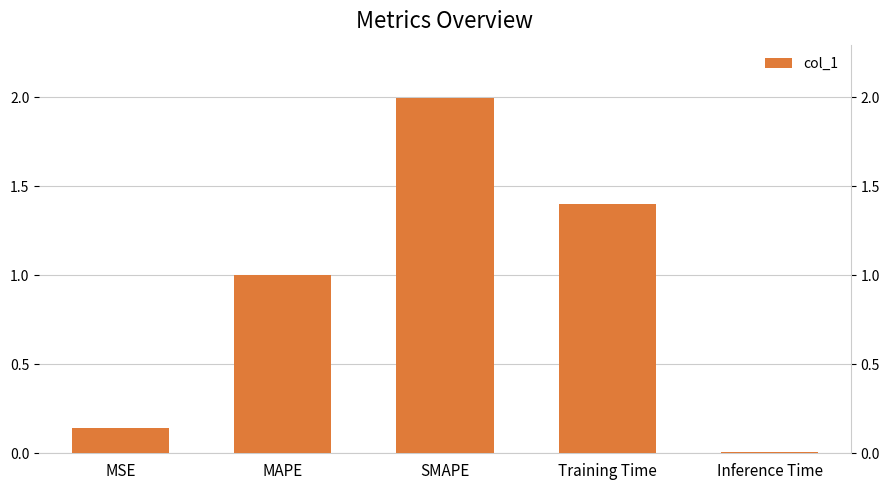

What is the value of the 3rd bar from the left?

2.0